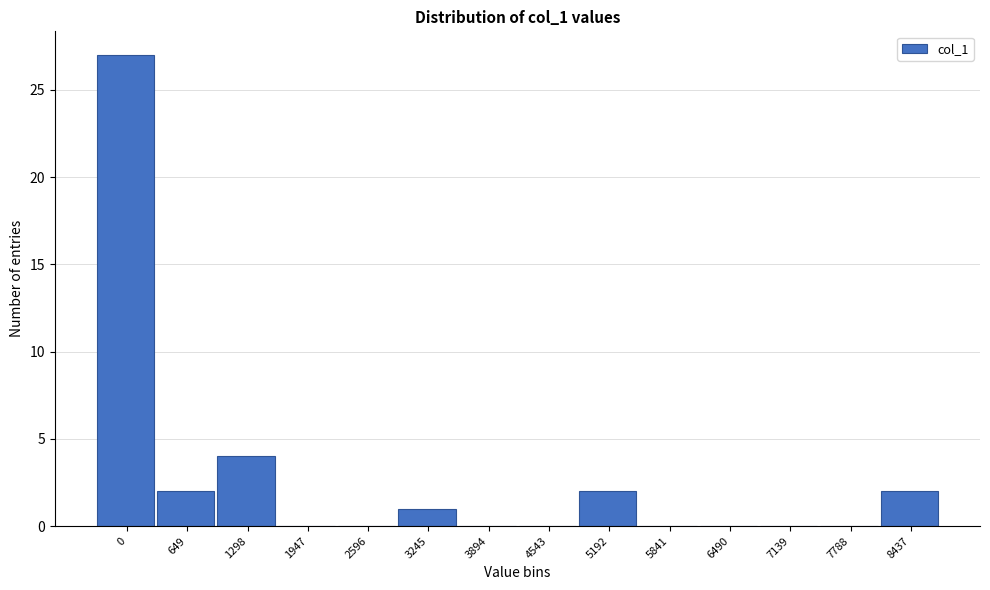

Reading left to right, list all the values displayed in this chart.

0=27	649=2	1298=4	1947=0	2596=0	3245=1	3894=0	4543=0	5192=2	5841=0	6490=0	7139=0	7788=0	8437=2